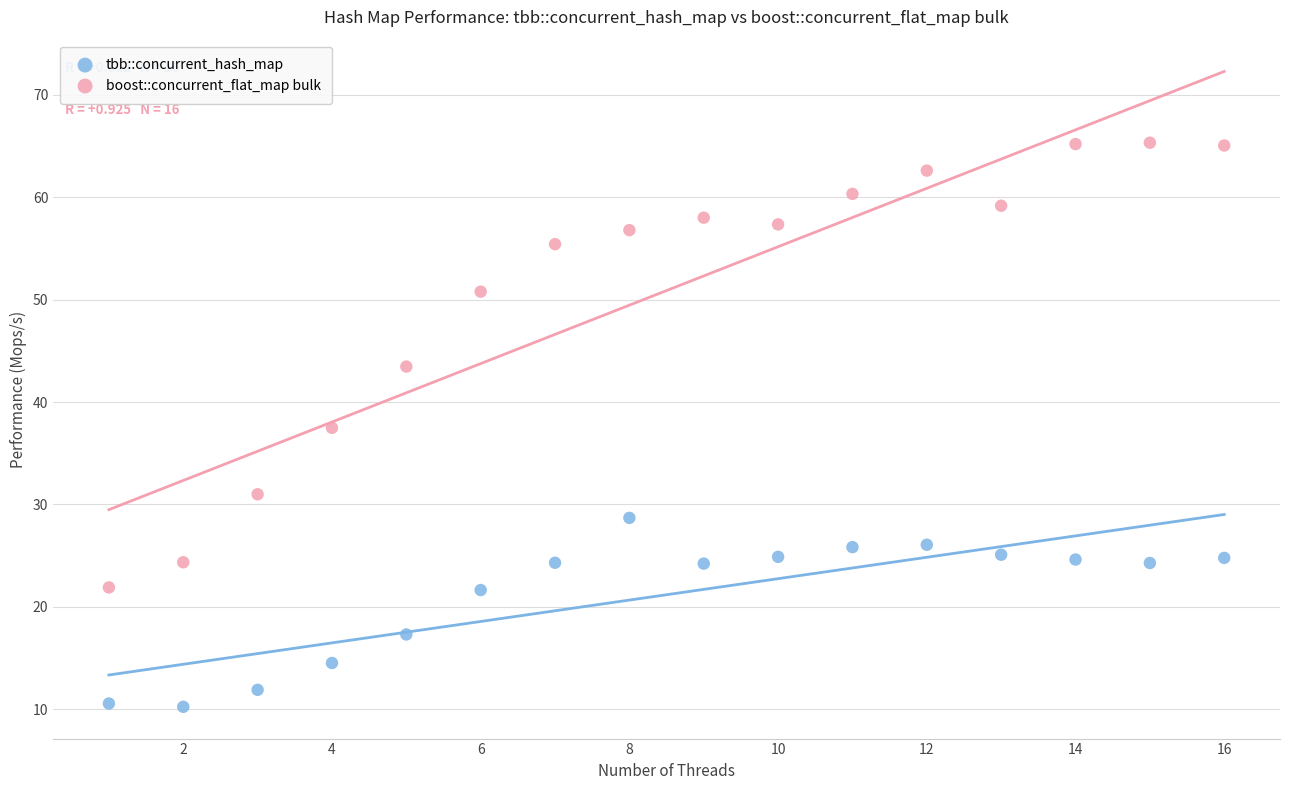

In the tbb::concurrent_hash_map series, what Y value is closest to 19?

17.3